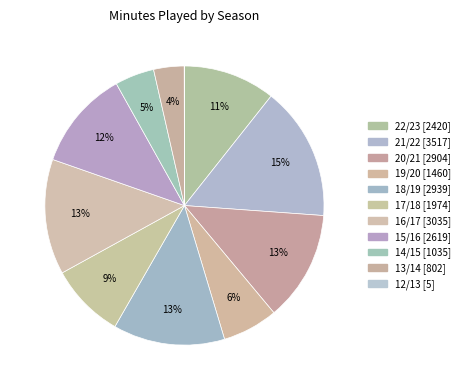

What is the largest slice in the pie chart?

21/22